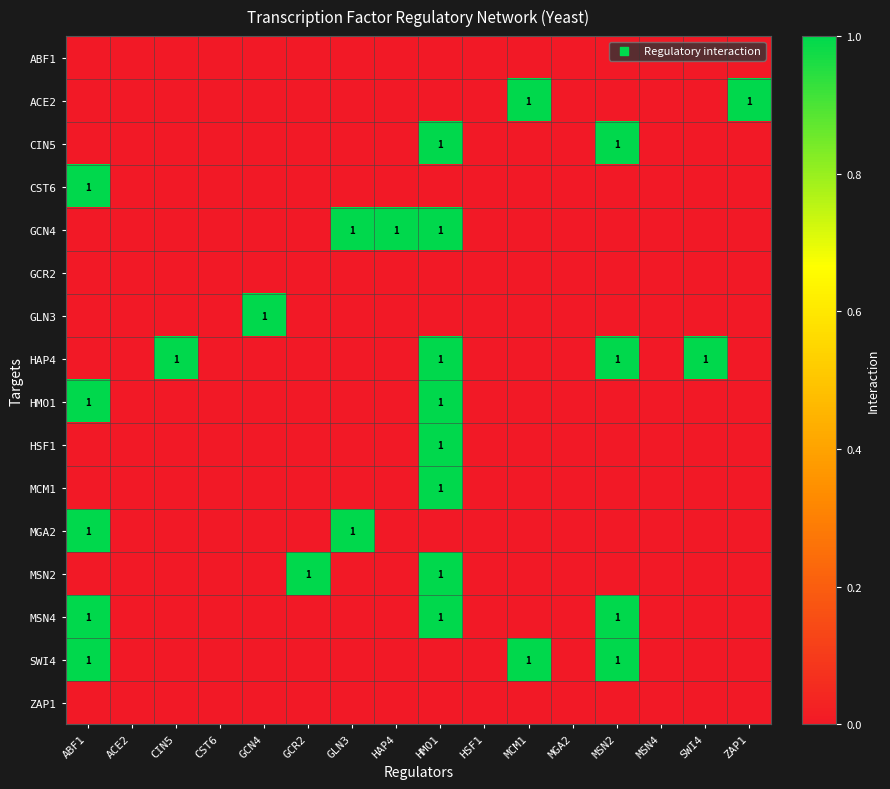

Which has a higher value, HAP4 or GCN4?

HAP4